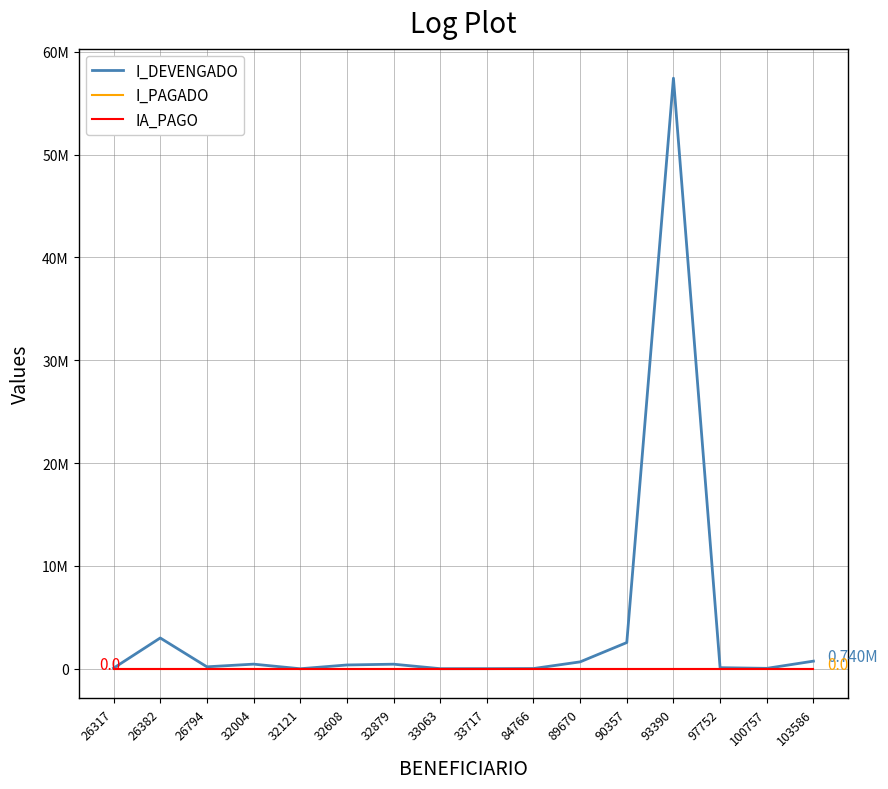

Does the chart display data point markers on the line(s)?

No